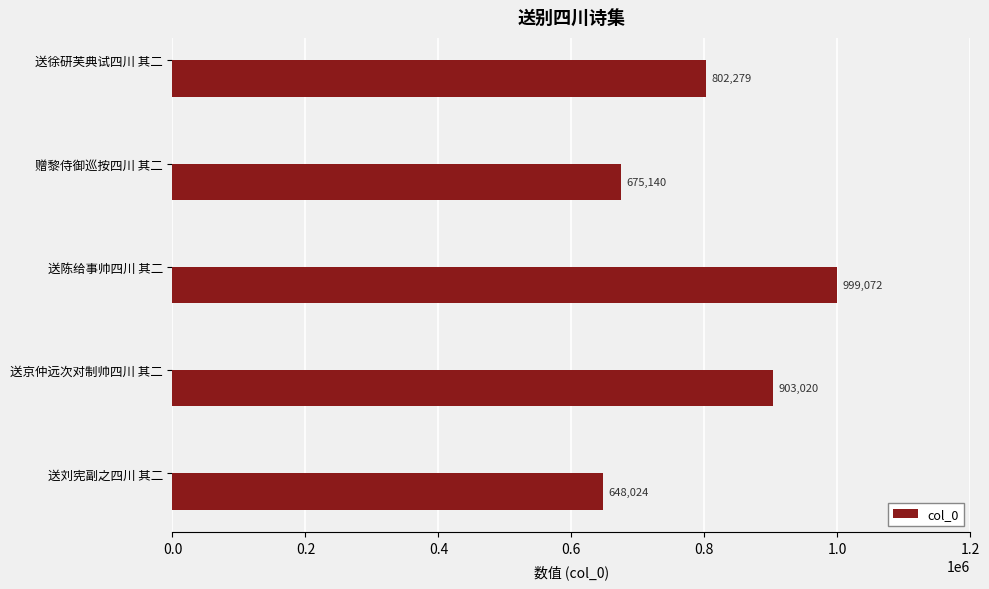

What is the smallest value displayed?

648024